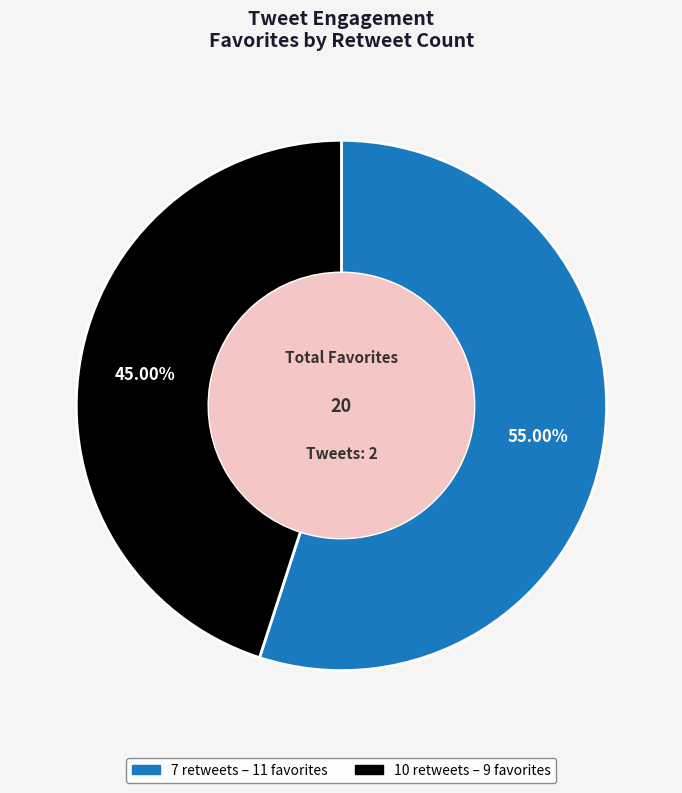

Which category has the smallest portion of the pie?

10 retweets